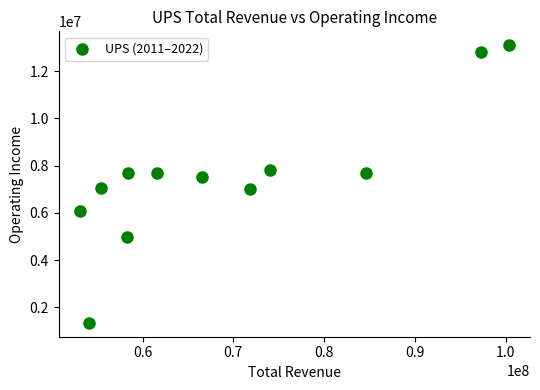

What is the average Y value?

7560000